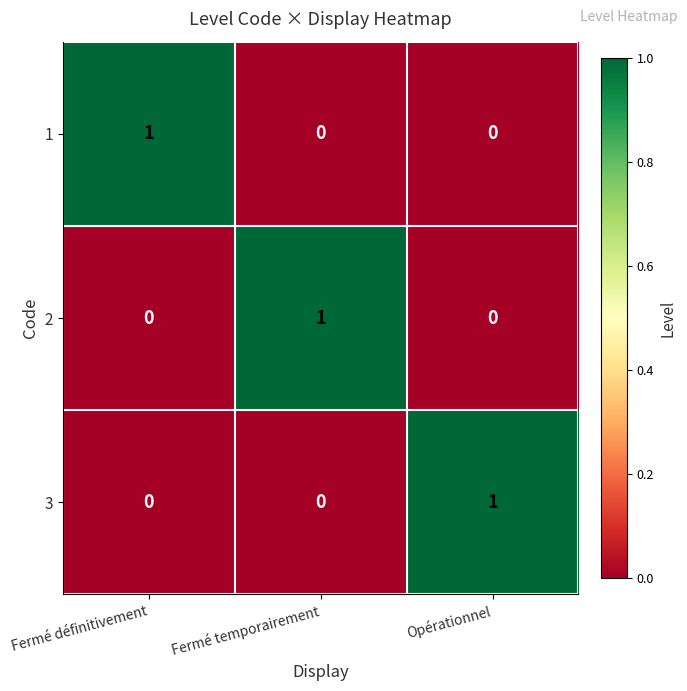

Is it true that 1 equals 1 at Fermé définitivement?

True